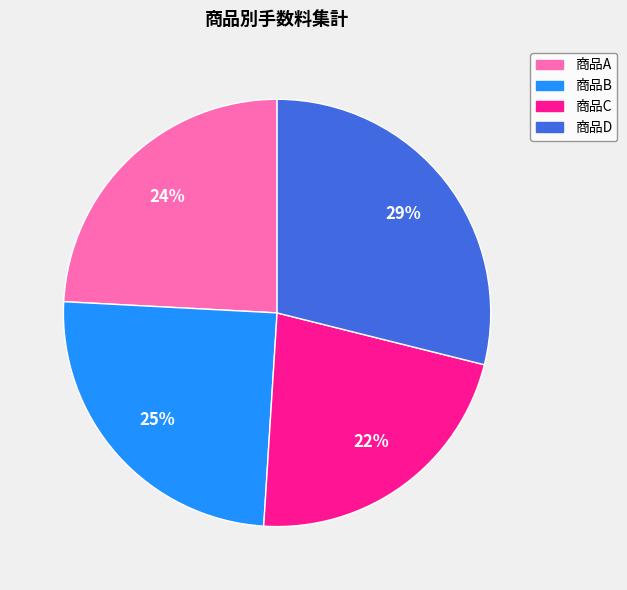

How many segments does this pie chart have?

4